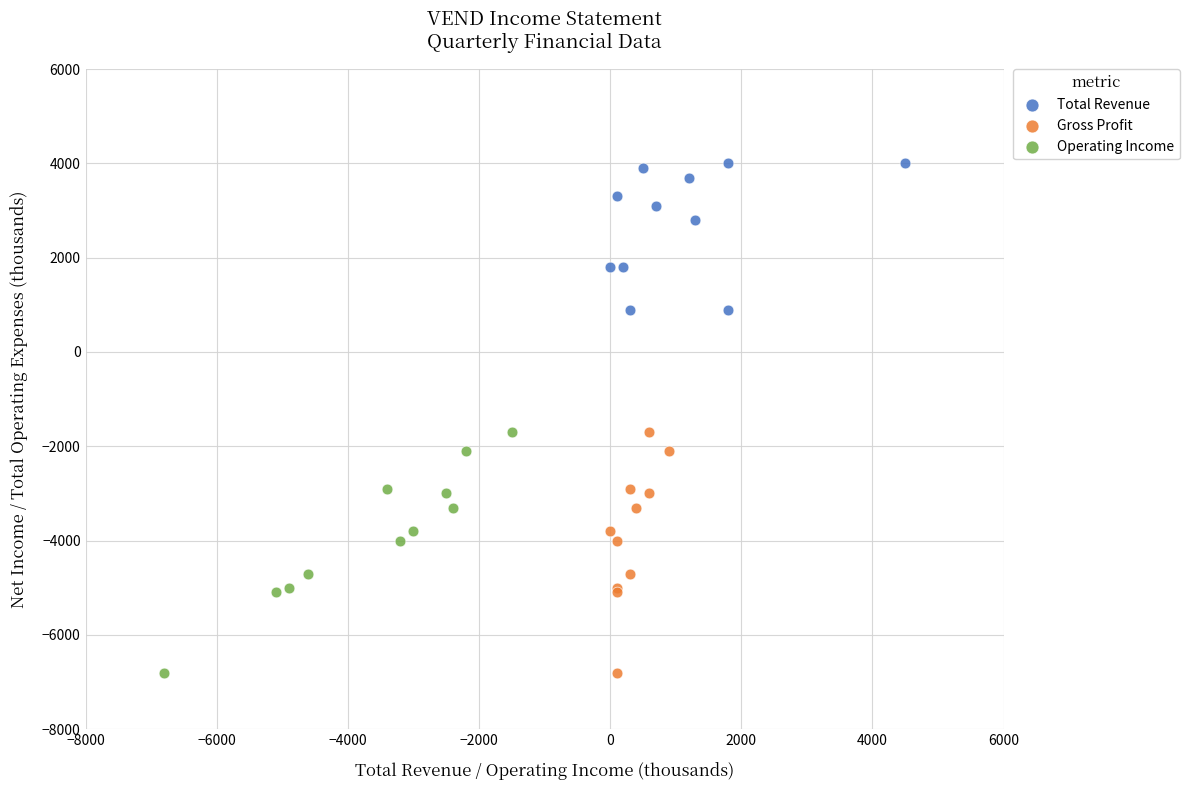

Which series contains the highest Y value?

Total Revenue